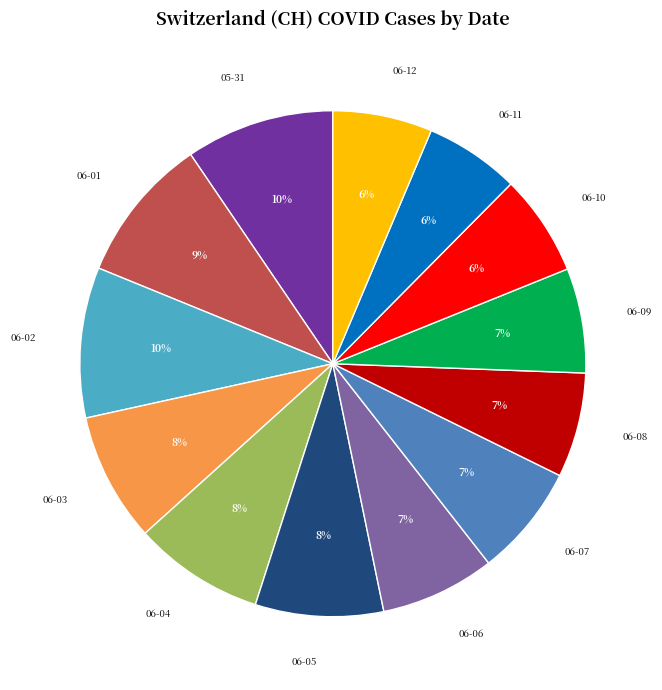

True or false: 06-11 accounts for 6% of the total.

True